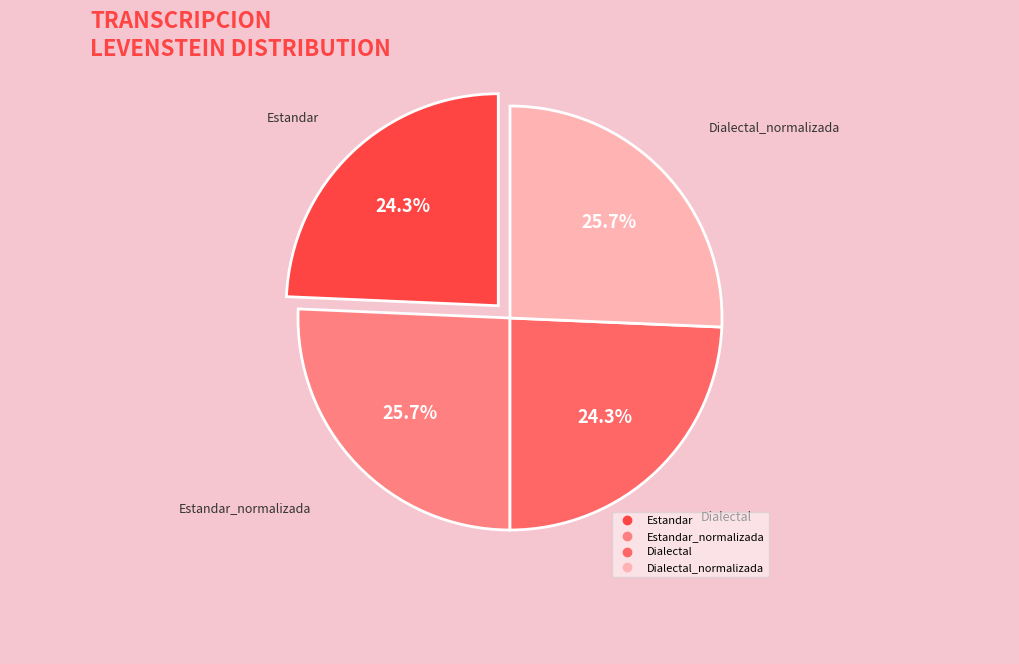

How many slices are in this pie chart?

4